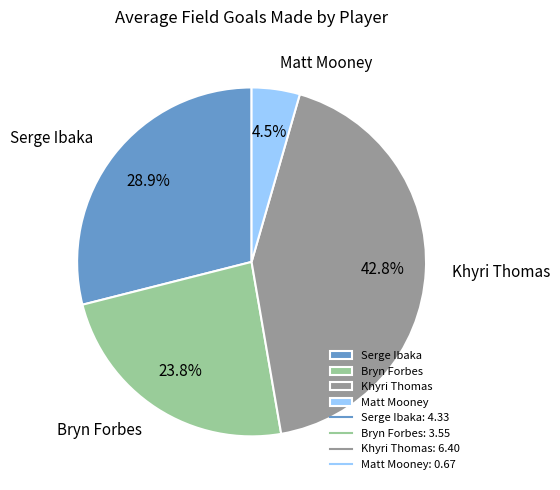

Is it true that Bryn Forbes is 24% of the pie?

True